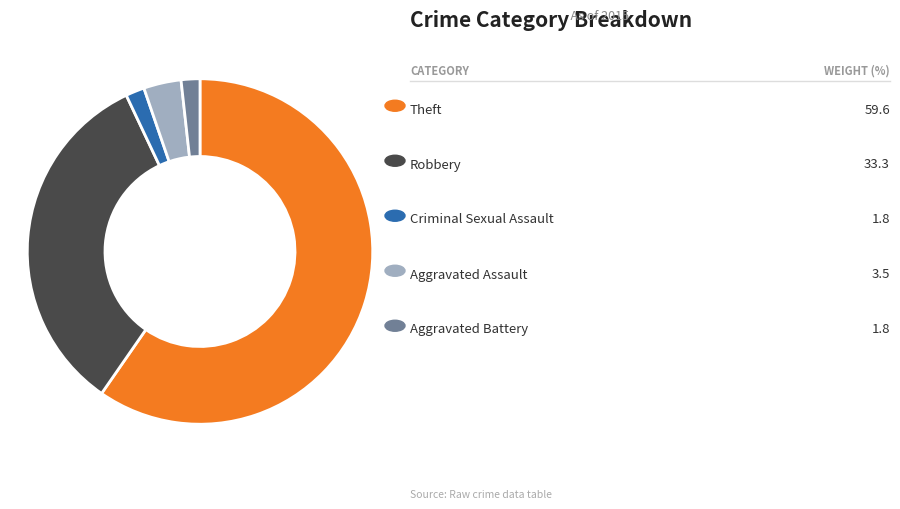

Does any single category account for the majority?

Yes